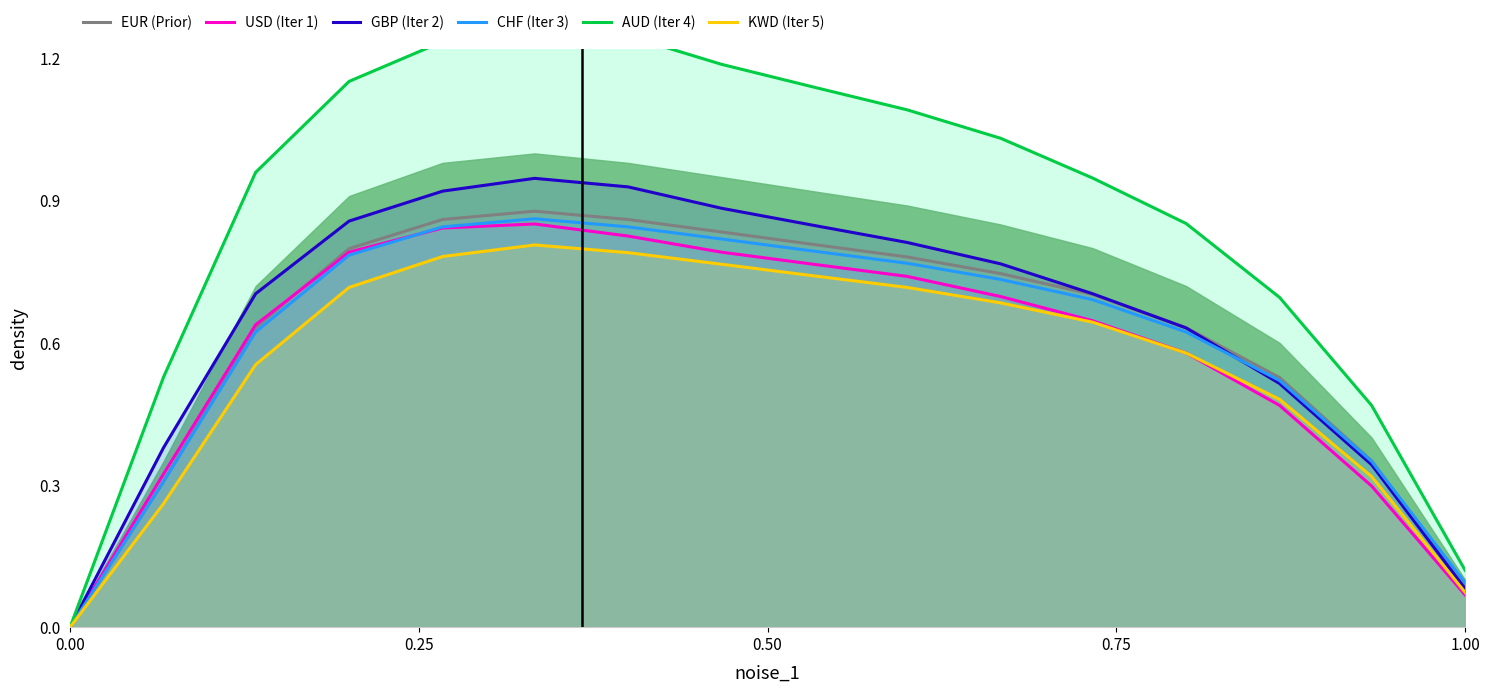

Is the value of AUD at 9 greater than the value of GBP at 14?

Yes